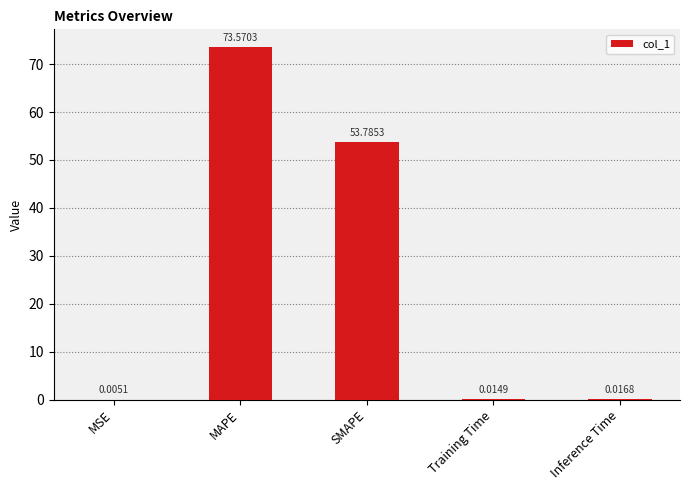

Which label corresponds to the largest value in the chart?

MAPE